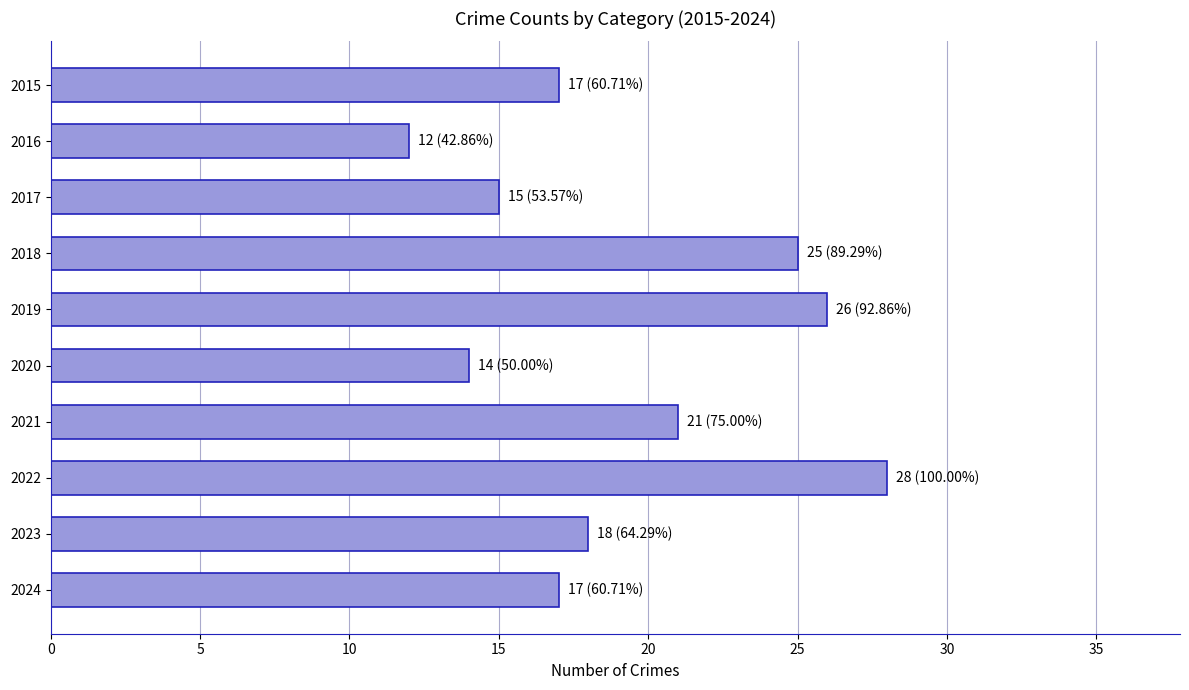

What is the difference between the maximum and minimum values?

16